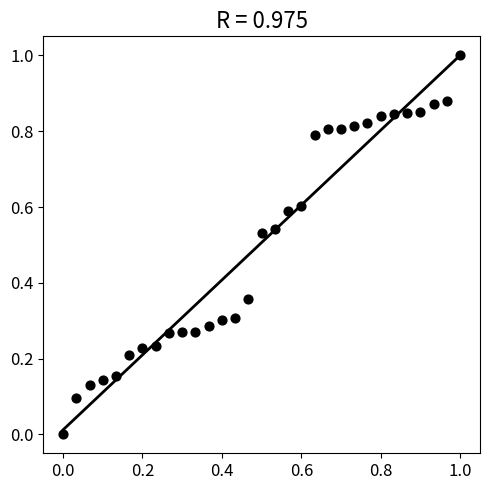

What is the range of Y values (max minus min)?

1.0